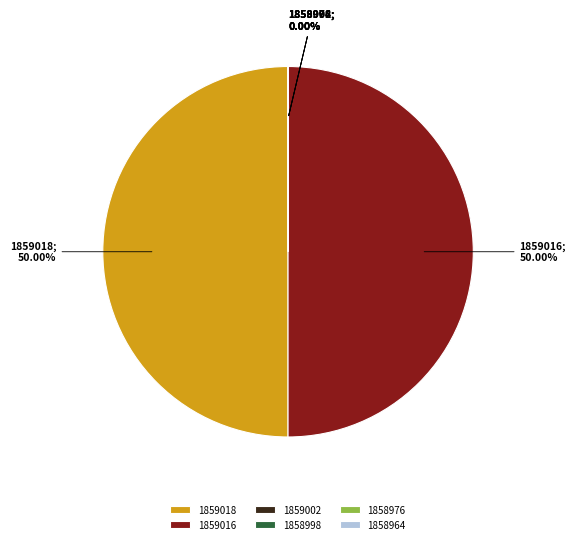

True or false: 1858964 accounts for 13% of the total.

False